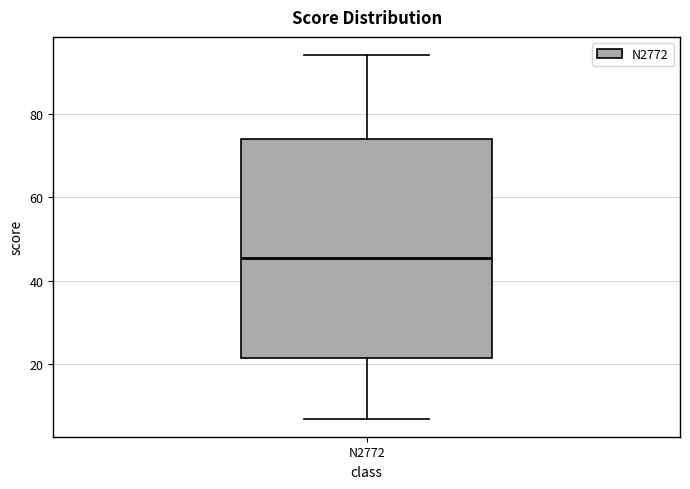

Transcribe this box plot: give where the median line is, the range the box spans, and where the two whiskers end, as read against the y-axis. The values are not printed on the chart, so give them approximately, as read against the axis.

median 46, box 22 to 74, whiskers 8 to 94